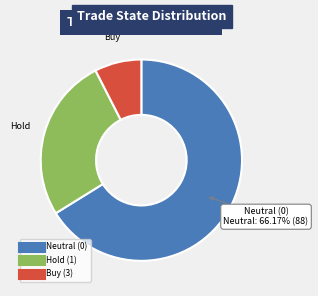

Is there a majority slice in this chart?

Yes